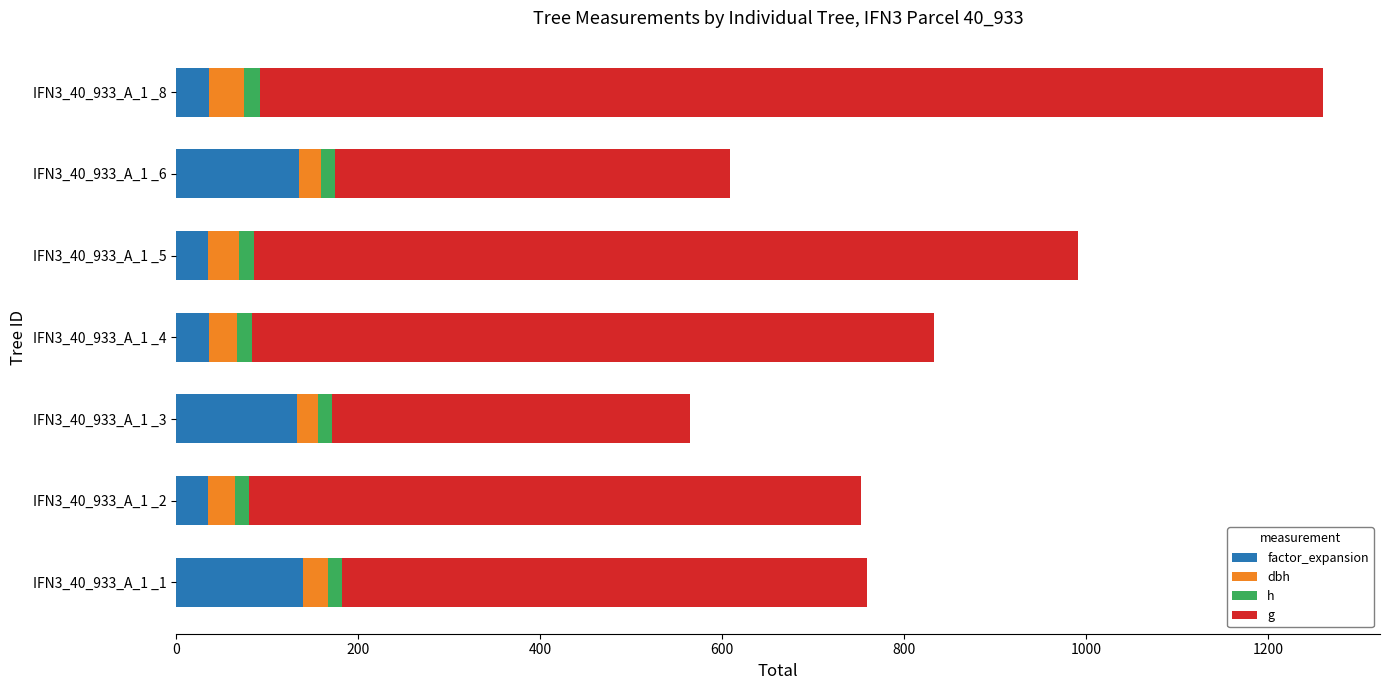

At which category is the sum across all series the highest?

IFN3_40_933_A_1 _8